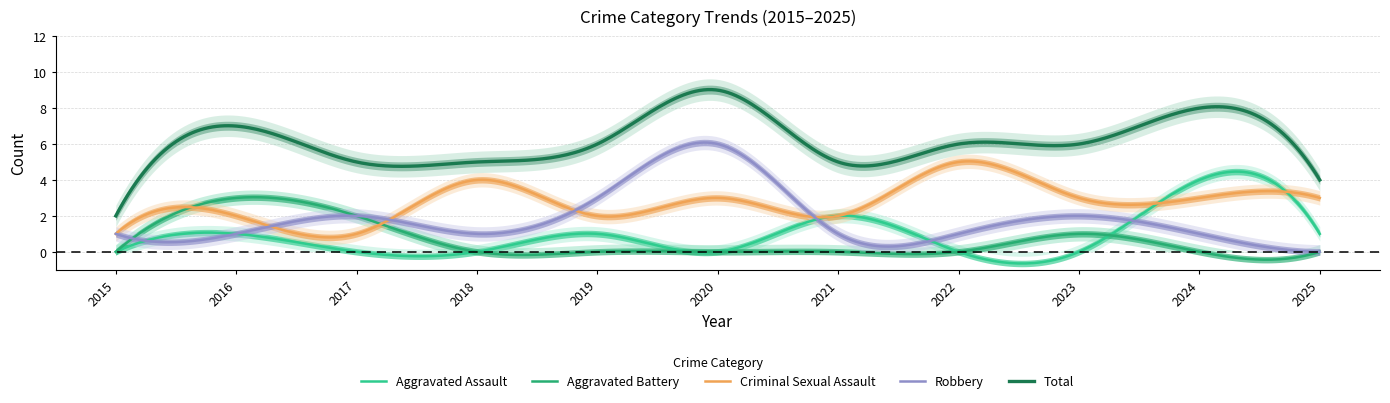

Count the number of data series in this chart.

5